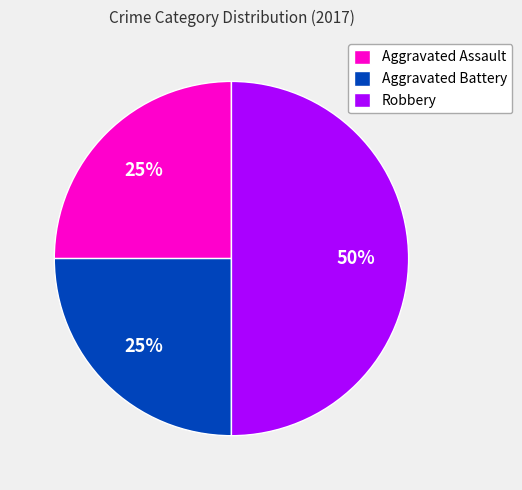

To the nearest percent, what portion does Robbery represent?

50%